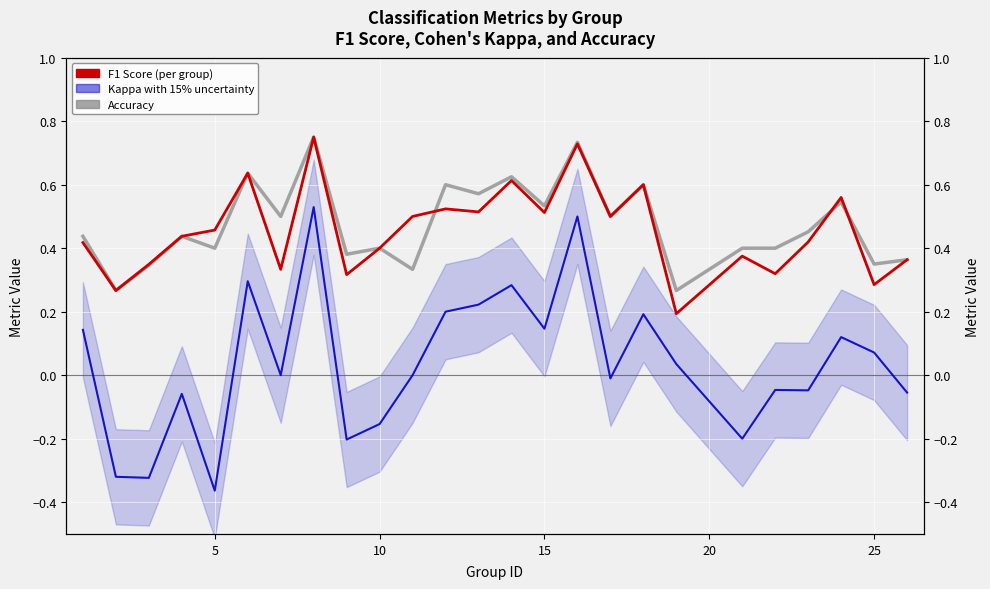

True or false: accuracy and kappa cross at least once.

False